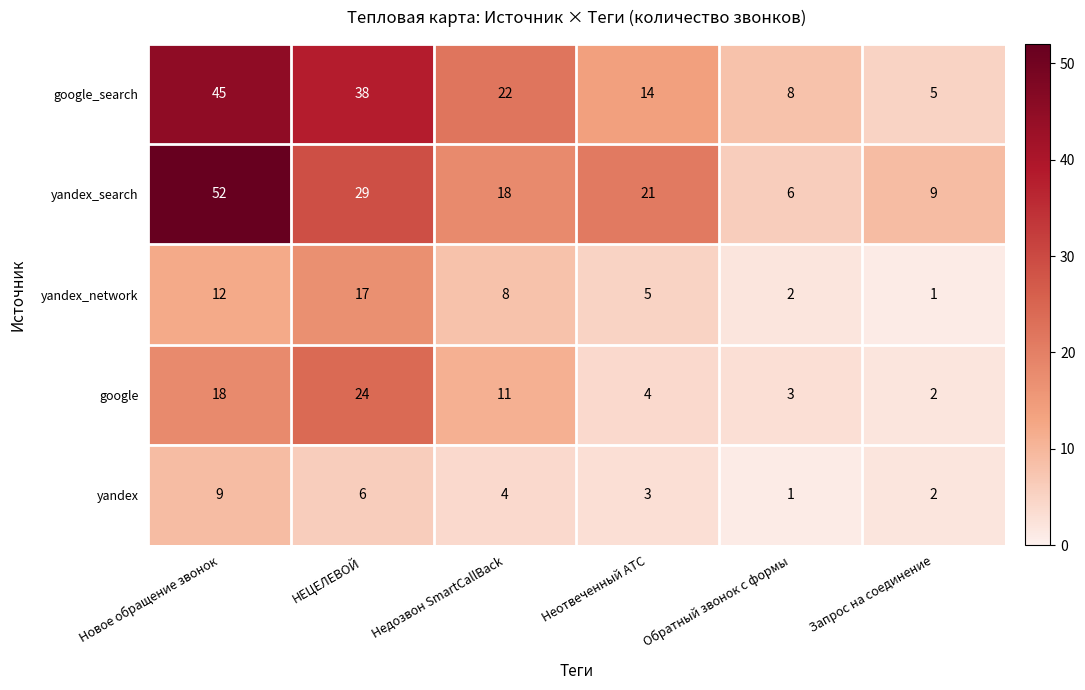

At how many categories does at least one series exceed 36?

2